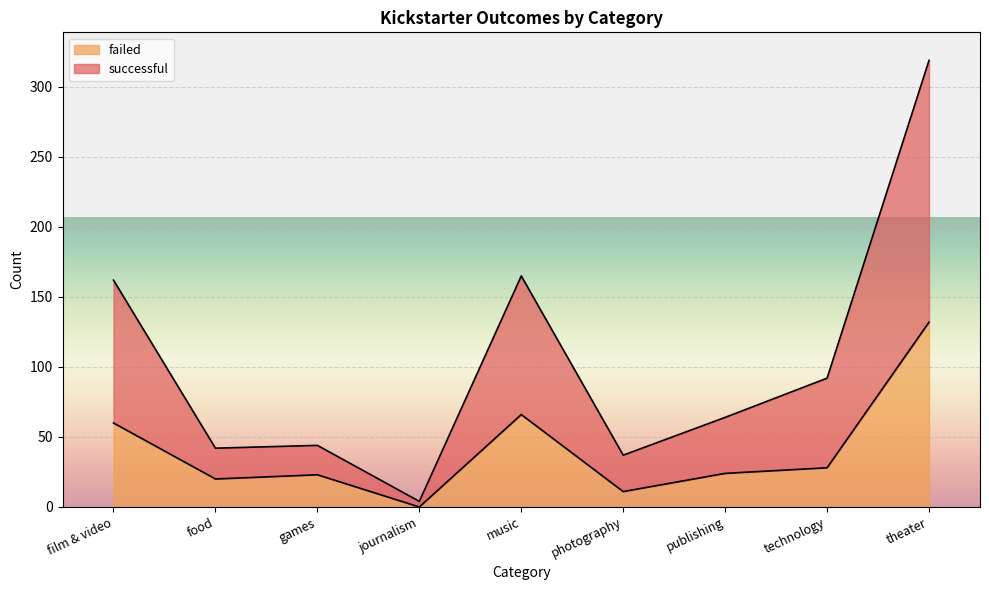

What is the total value across all series at theater?

319